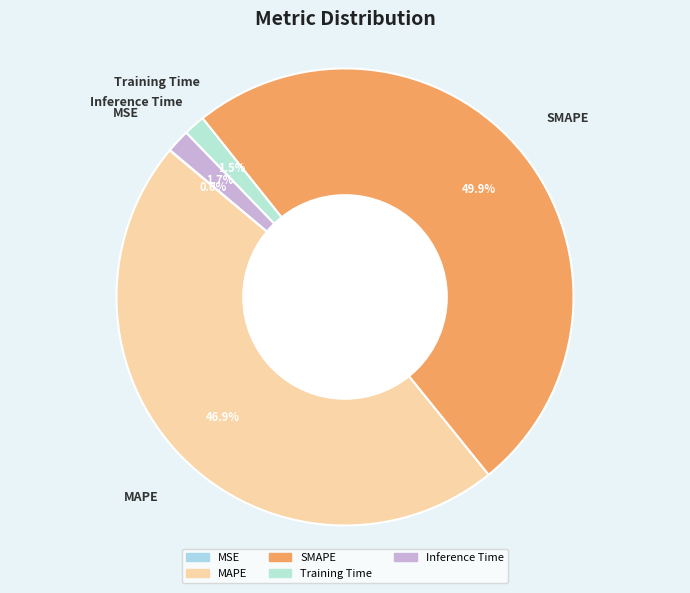

Combined, do Training Time and SMAPE account for over 50%?

Yes